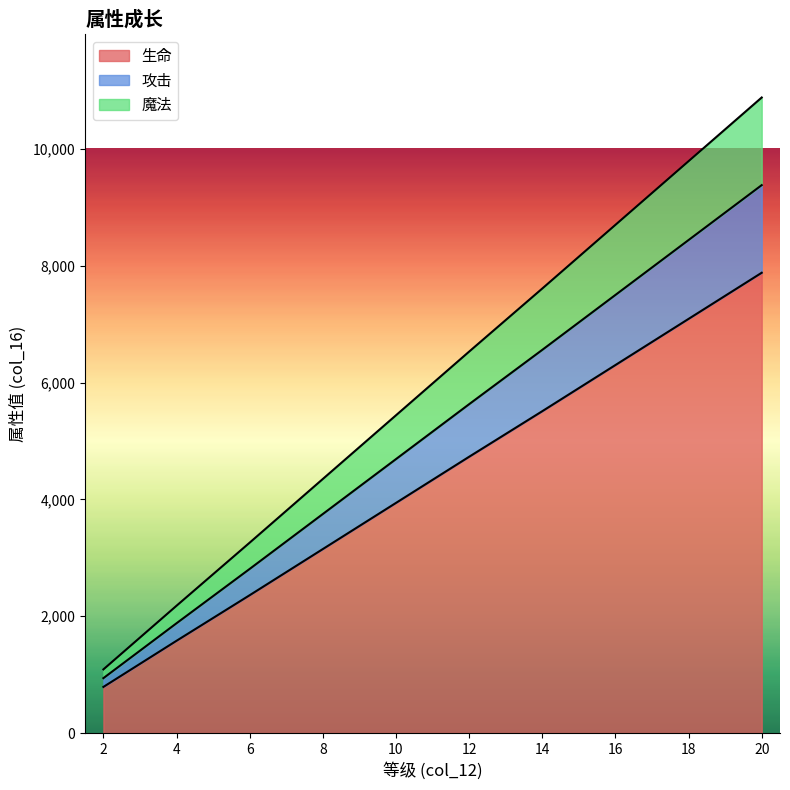

Does the chart display data point markers on the line(s)?

No